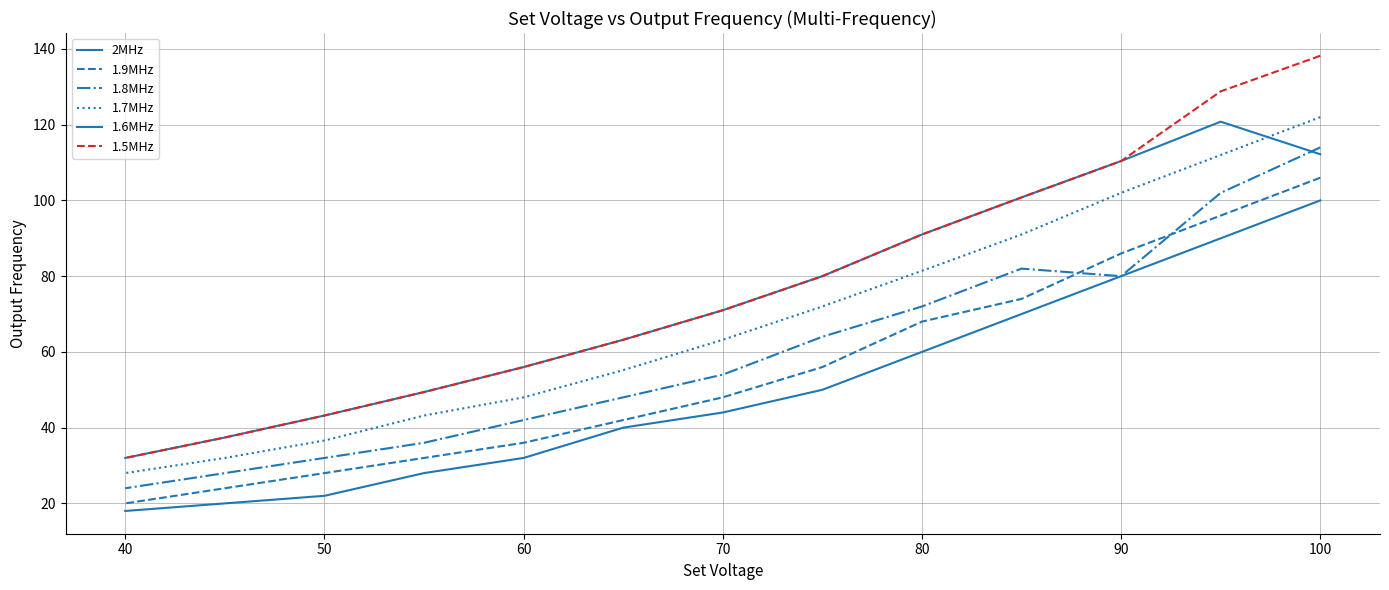

How many distinct data groups are displayed?

6